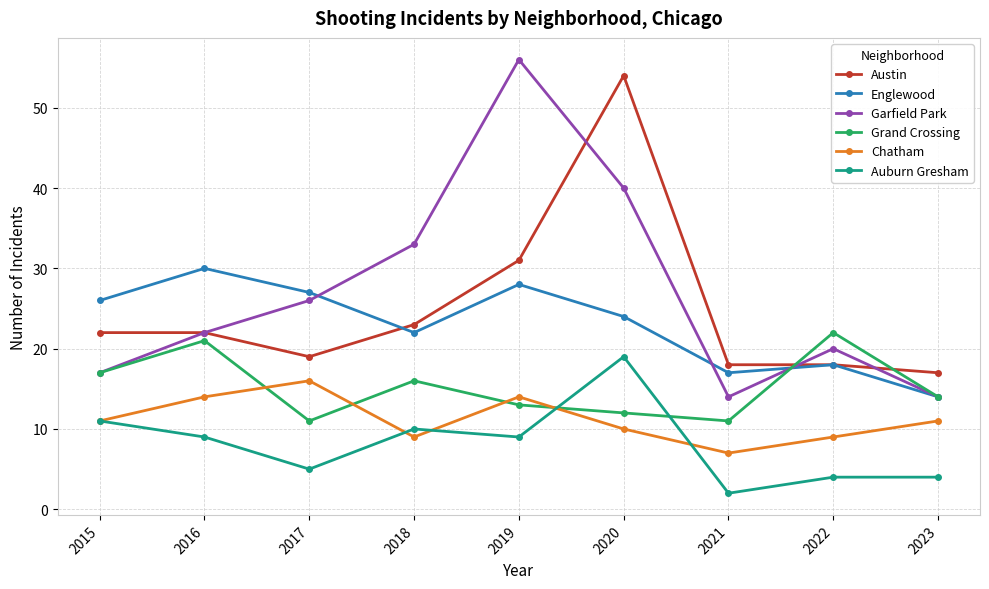

At which category does Garfield Park reach its first local valley?

2021